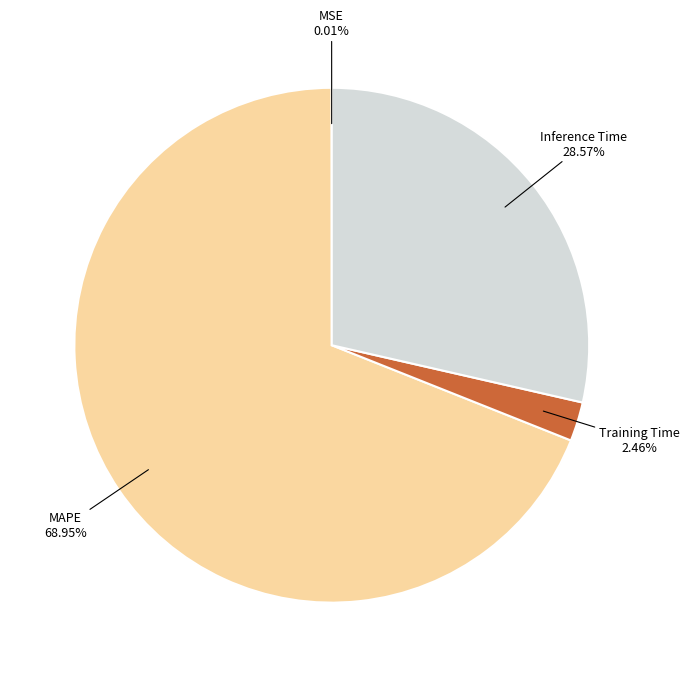

Is there any slice that represents more than half of the pie?

Yes